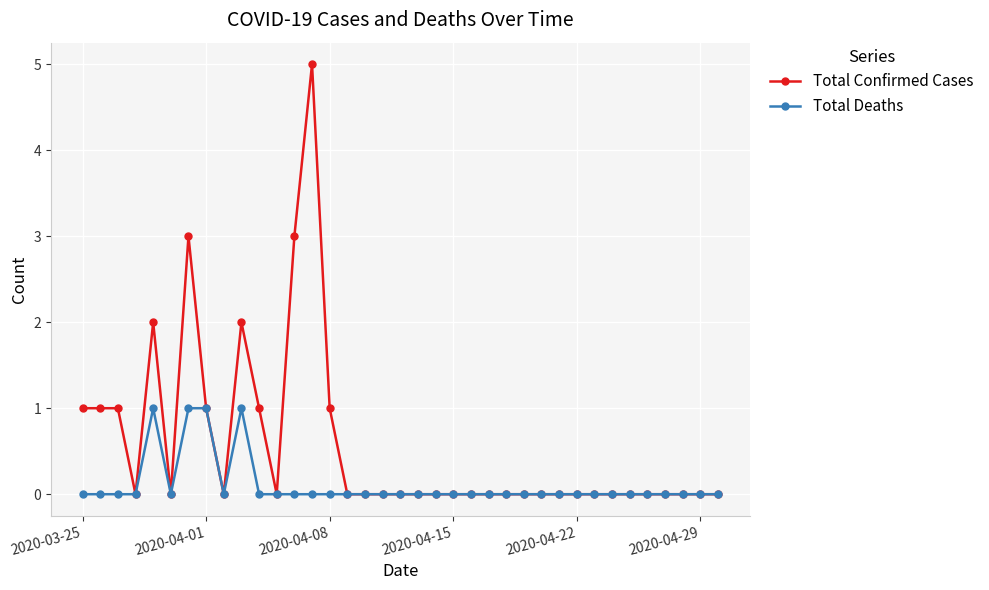

How many series are shown in this chart?

2